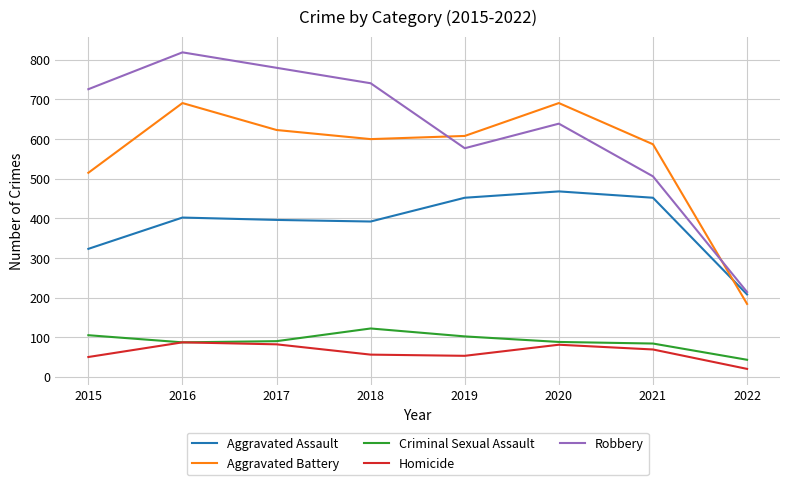

In Robbery, how many points are higher than both neighbors (excluding endpoints)?

2